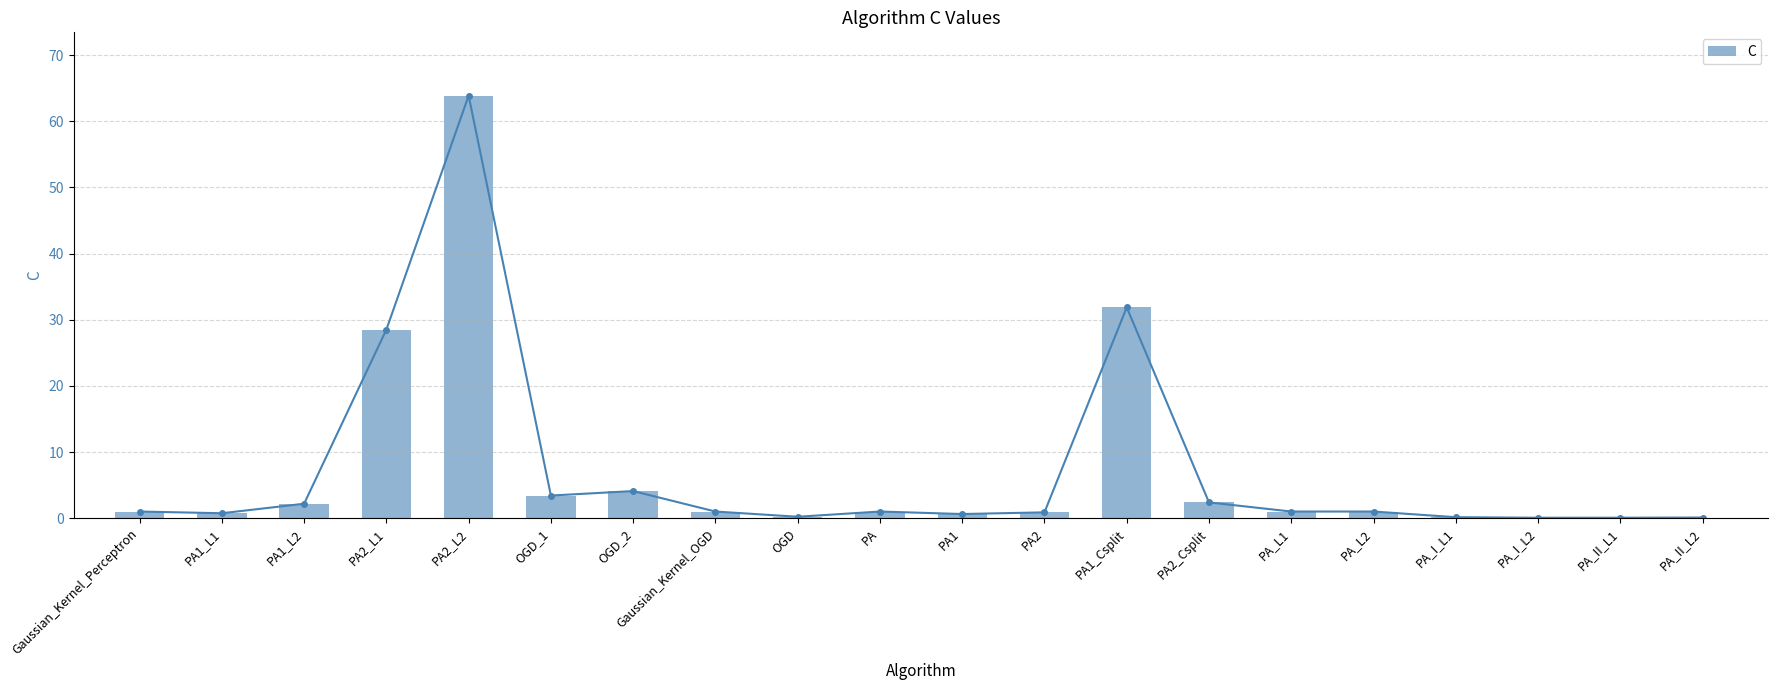

How many series are shown in this chart?

1